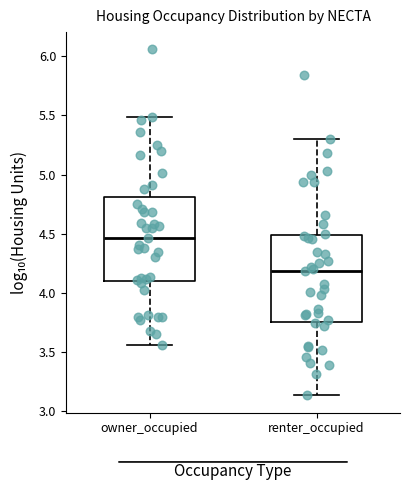

Reading left to right, transcribe this box plot: for each box, give where its median line is, the range the box spans, and where its two whiskers end, as read against the y-axis. The values are not printed on the chart, so give them approximately, as read against the axis.

owner_occupied: median 4.45, box 4.10 to 4.80, whiskers 3.55 to 5.50
renter_occupied: median 4.20, box 3.75 to 4.50, whiskers 3.15 to 5.30